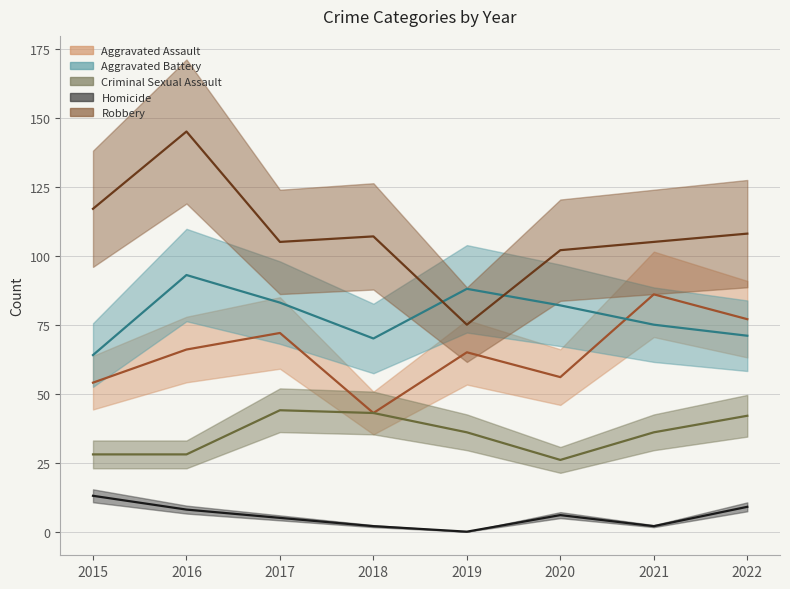

What is the spread (max minus min) of values at 2015?

104